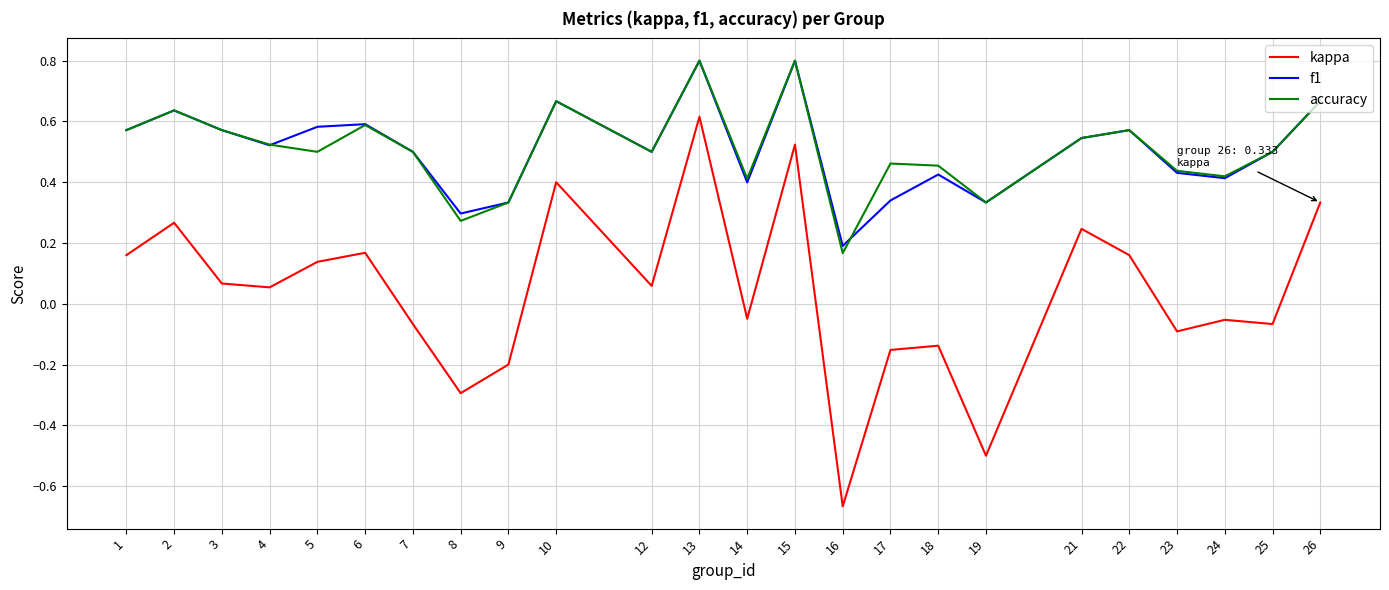

True or false: kappa and accuracy intersect in this chart.

False